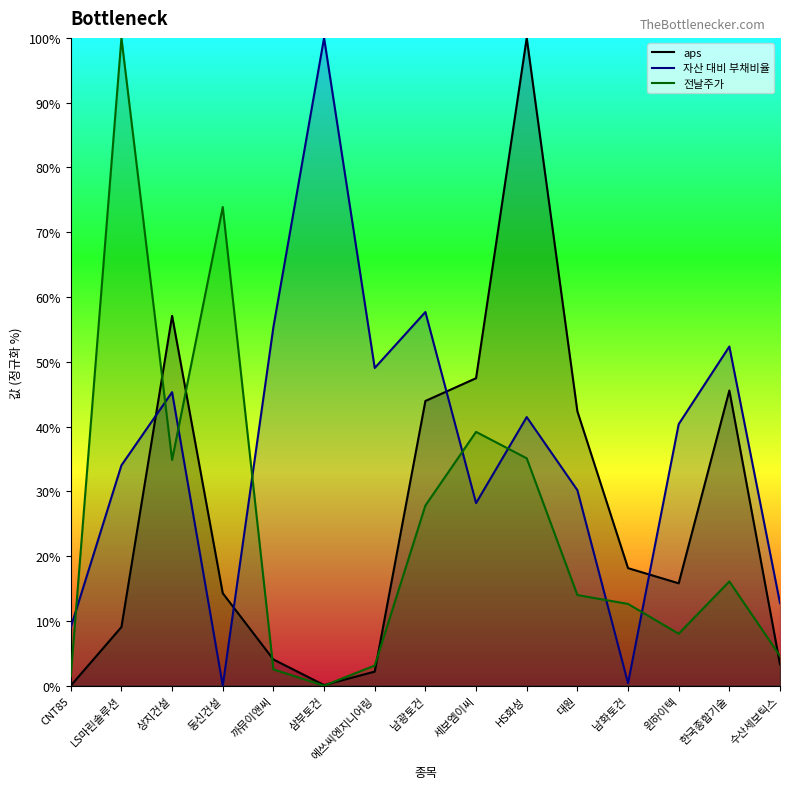

What is the label of the 1st point from the left?

CNT85